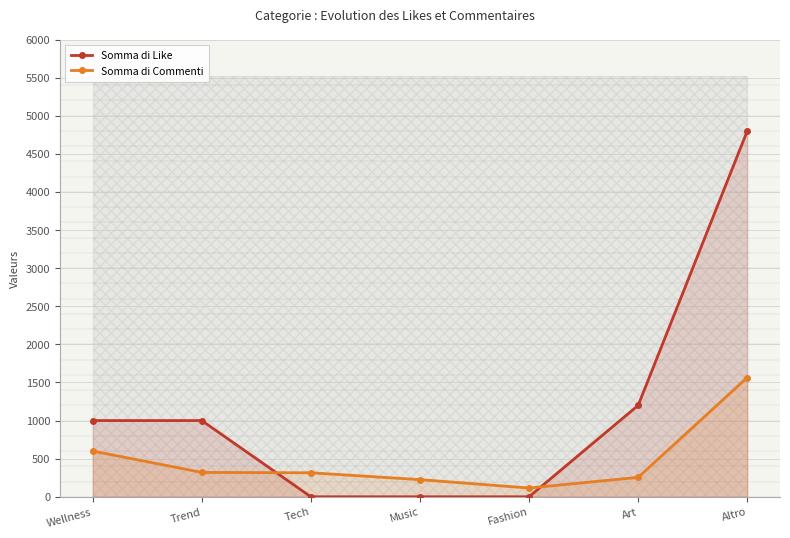

Rank the categories by Somma di Like value from highest to lowest.

Altro, Art, Wellness, Trend, Tech, Music, Fashion